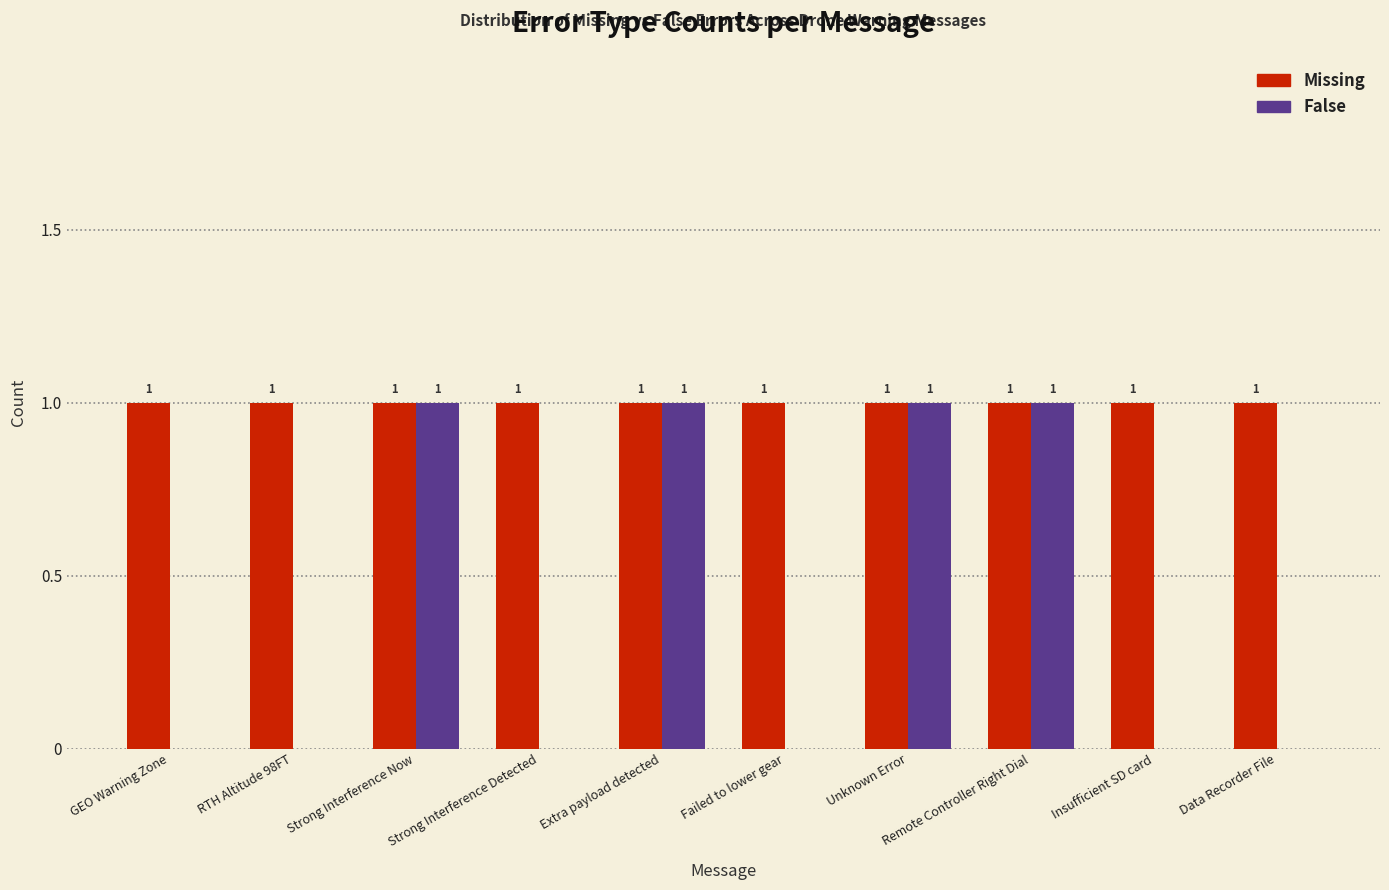

Which series has the largest total across all categories?

Missing